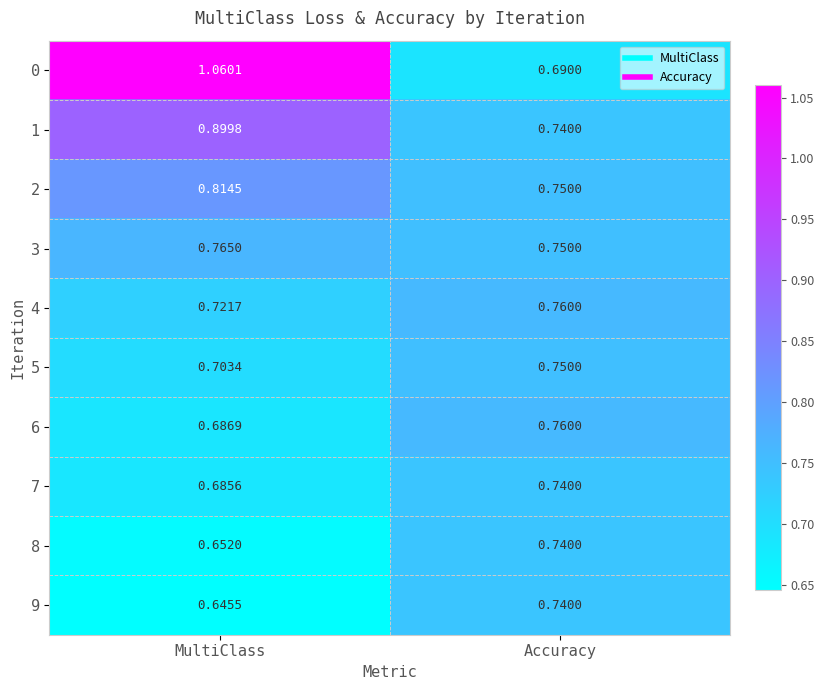

Rank the series at MultiClass from lowest to highest value.

9, 8, 7, 6, 5, 4, 3, 2, 1, 0